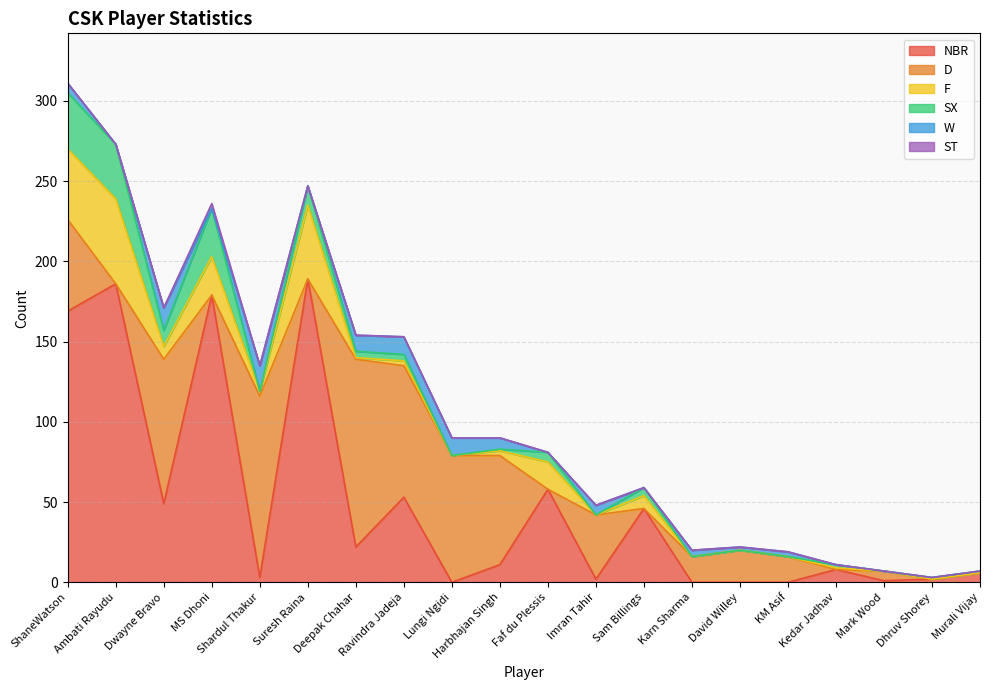

At which label does W reach its peak?

Shardul Thakur